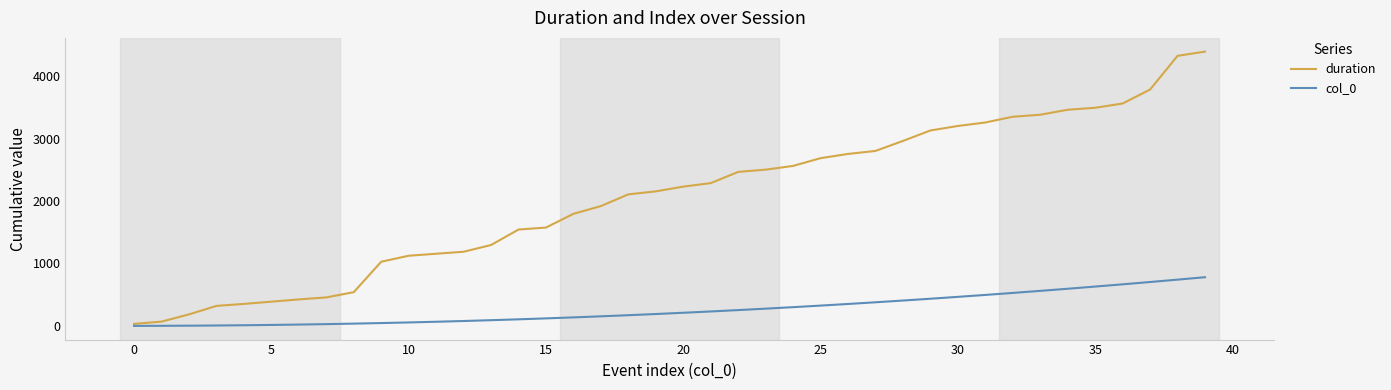

Rank the series by their average value, from highest to lowest.

duration, col_0